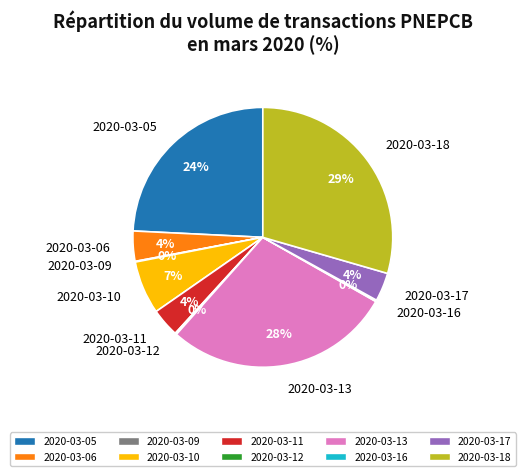

Is there a majority slice in this chart?

No